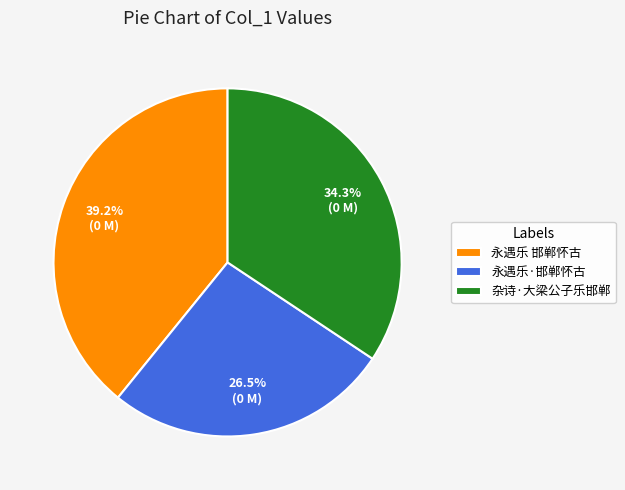

True or false: 永遇乐 邯郸怀古 accounts for 39% of the total.

True